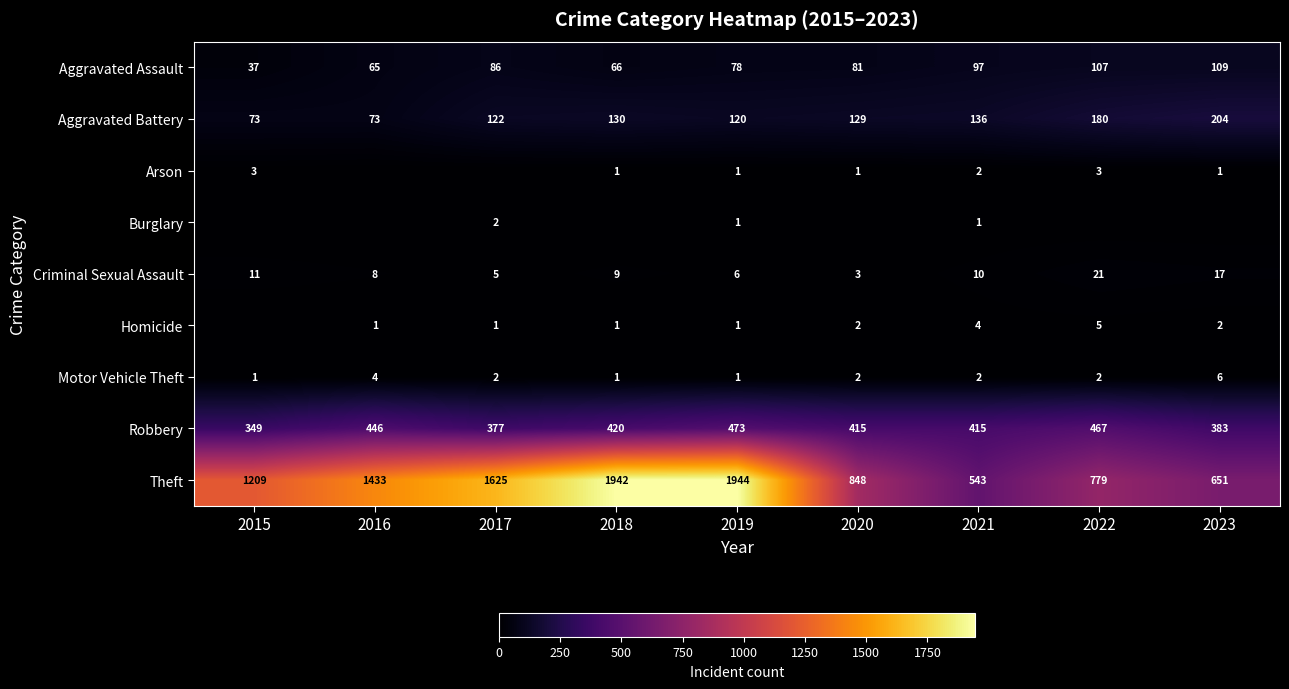

Between 2016 and 2021, which is larger?

2021